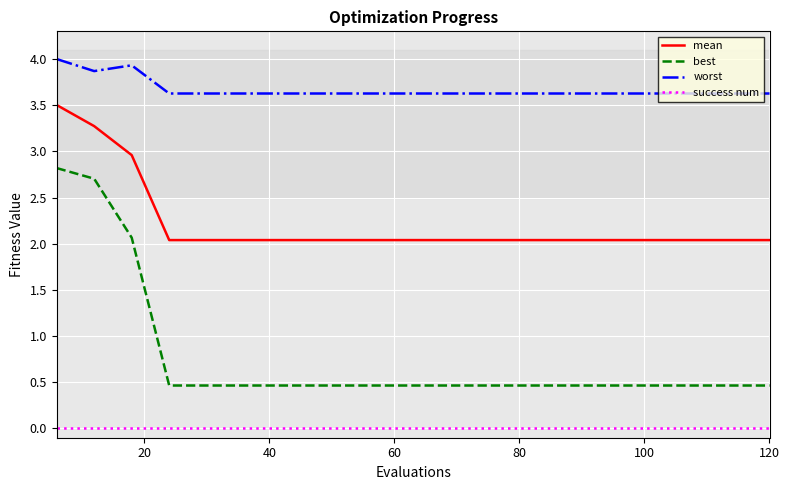

True or false: worst and best intersect in this chart.

False